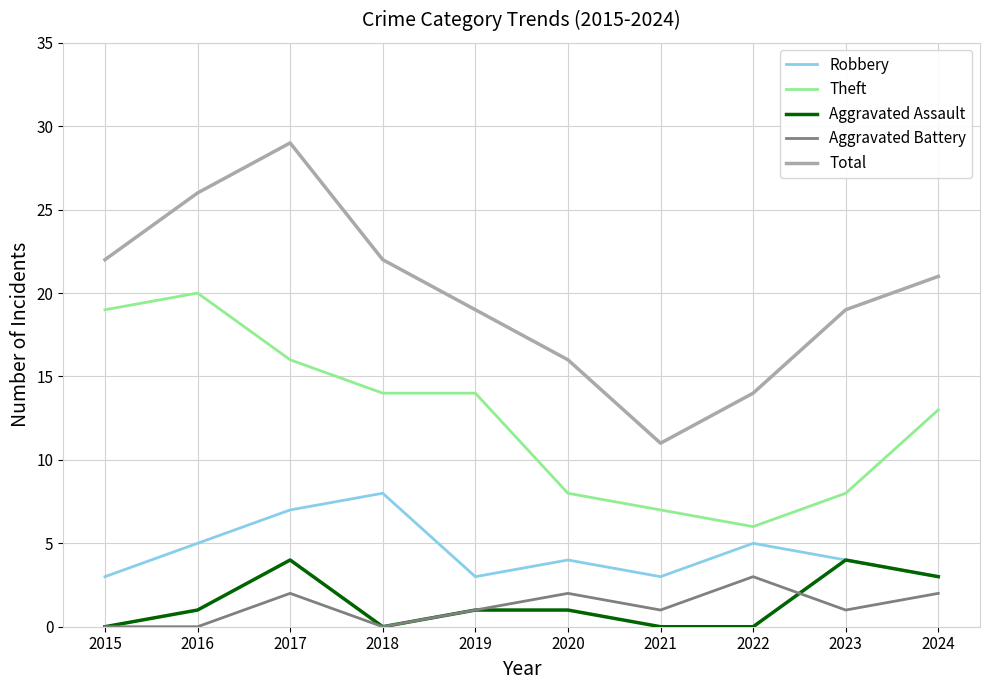

Which series has the largest total across all categories?

Total